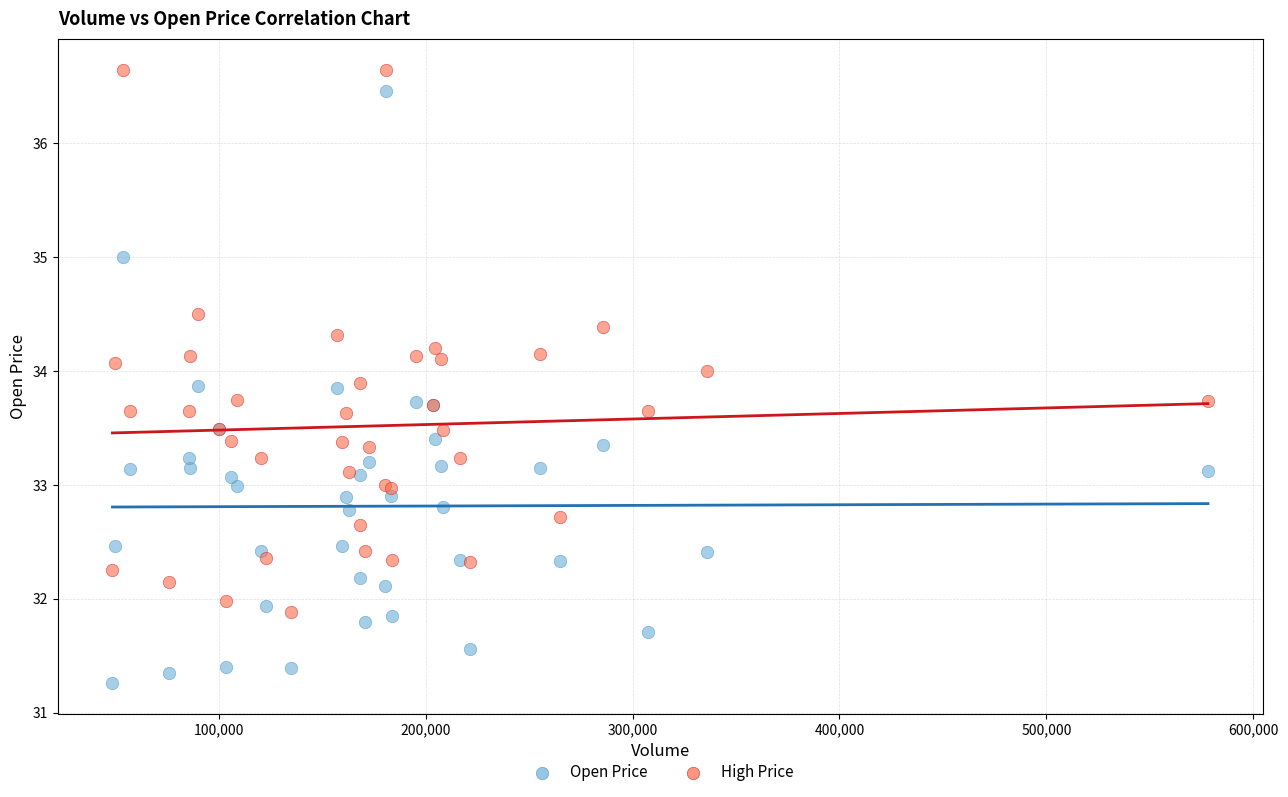

Which series reaches the minimum Y coordinate?

Open Price